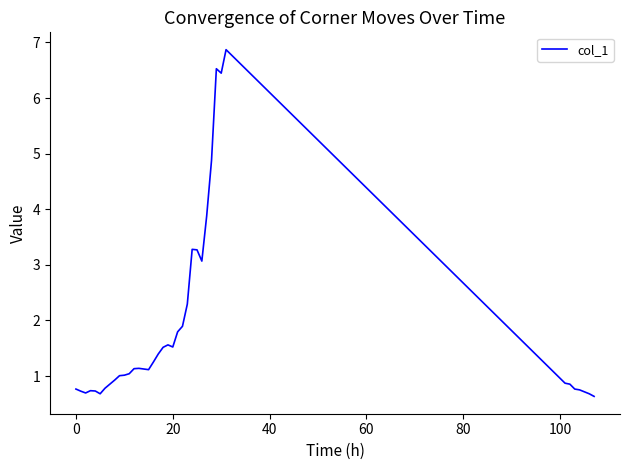

What is the difference between the maximum and minimum values?

6.2